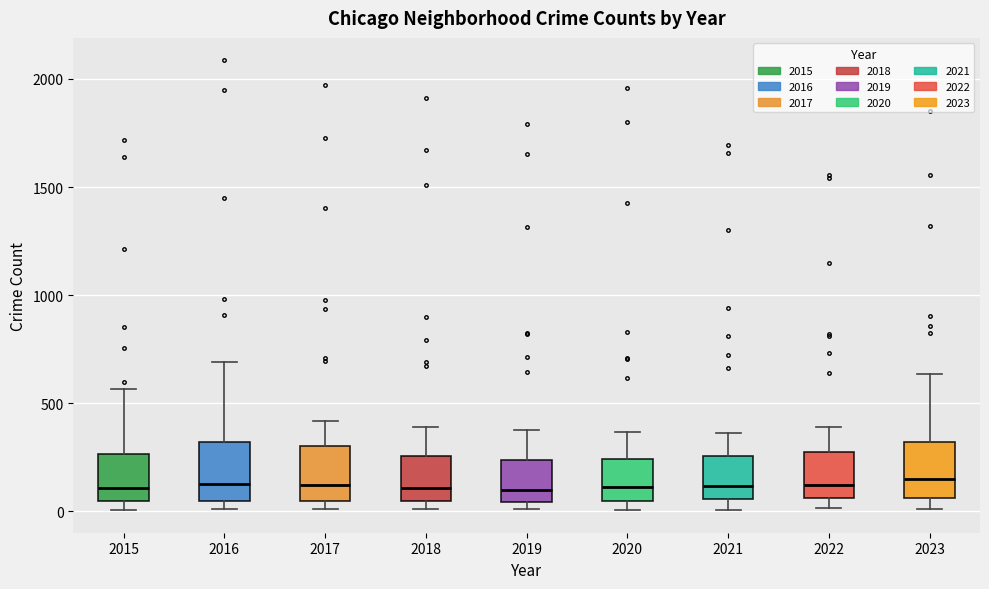

Where is the lower edge of the box at x = 2020 on the y-axis? The values are not printed on the chart, so give them approximately, as read against the axis.

50